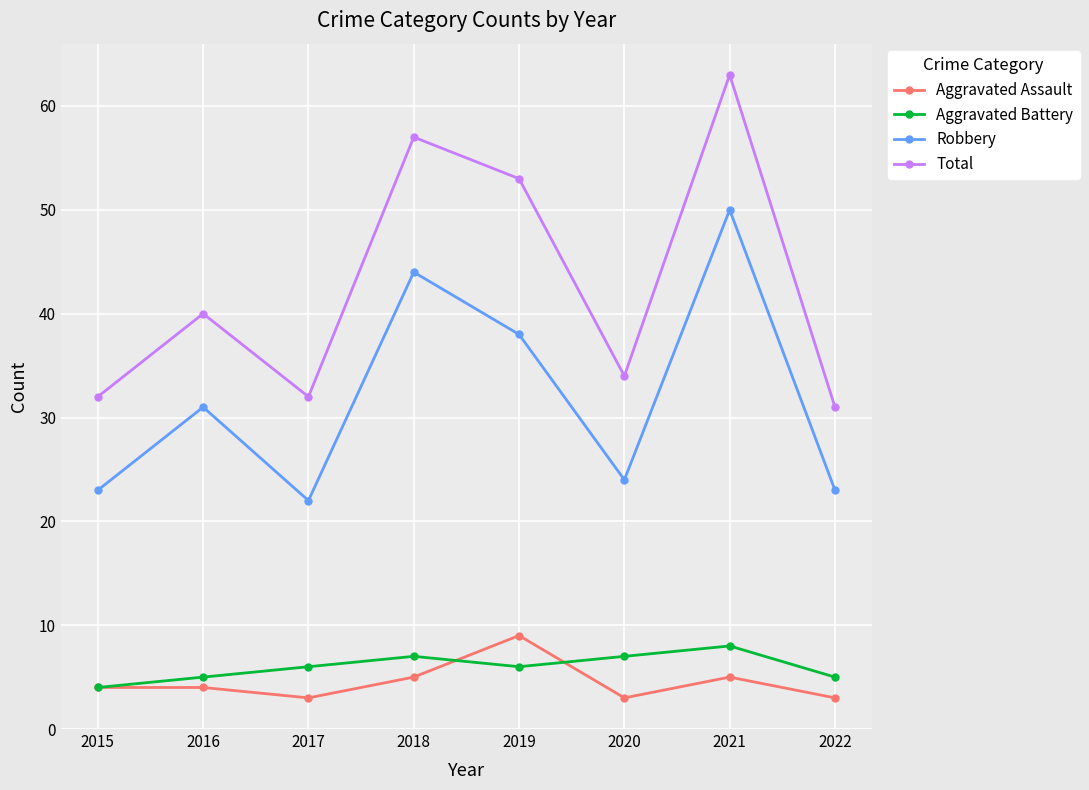

What is the difference between the second highest and second lowest values in the Aggravated Assault series?

2